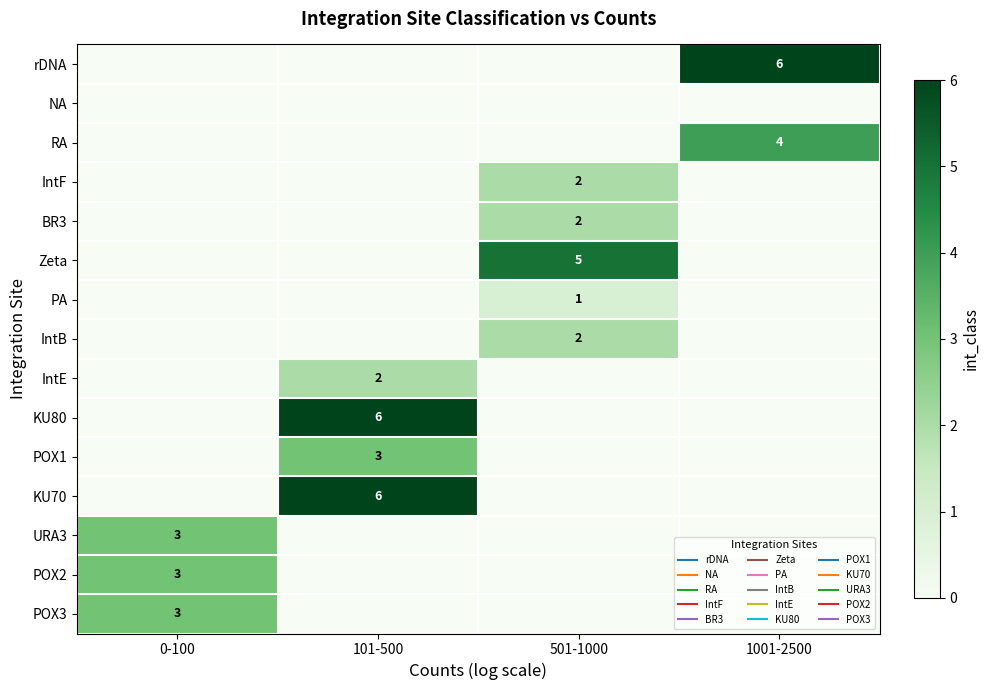

The value of RA at 0-100 is 0. True or false?

True